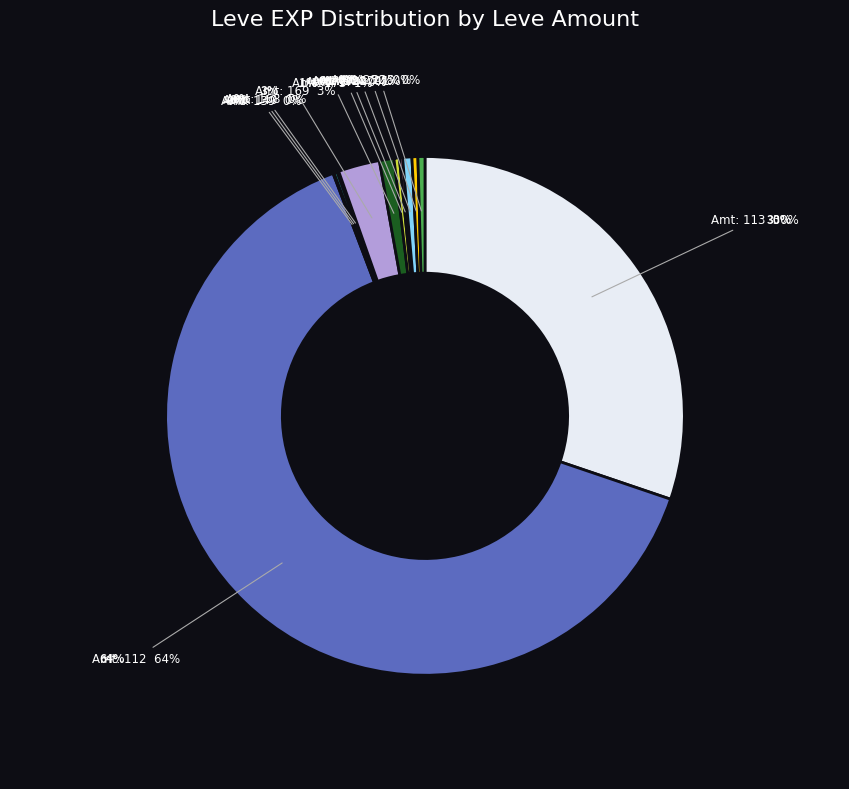

What is the ratio of the value at 283 to the value at 112?

0.1